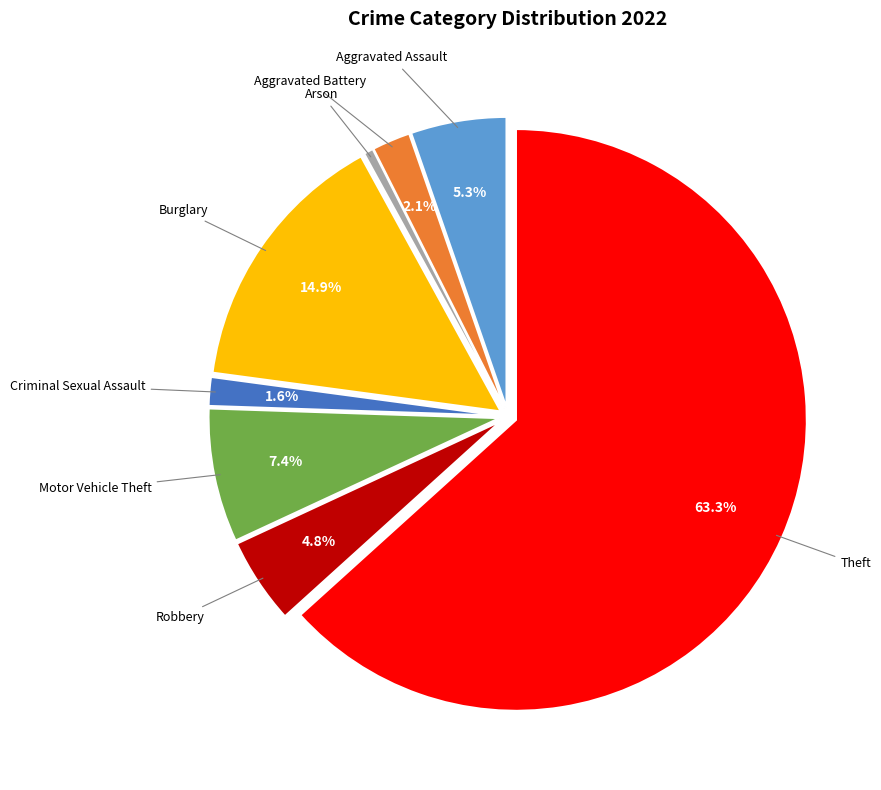

What percentage is NOT represented by Burglary?

85.1%